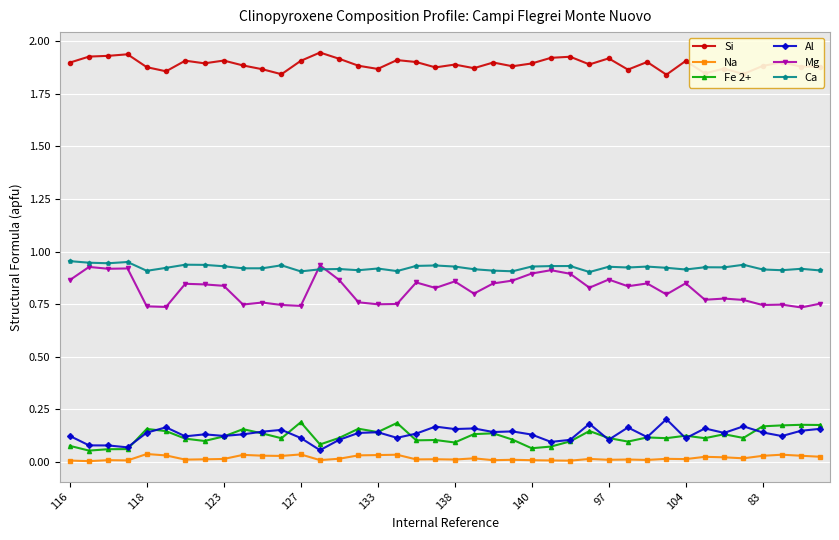

True or false: Si and Mg cross at least once.

False